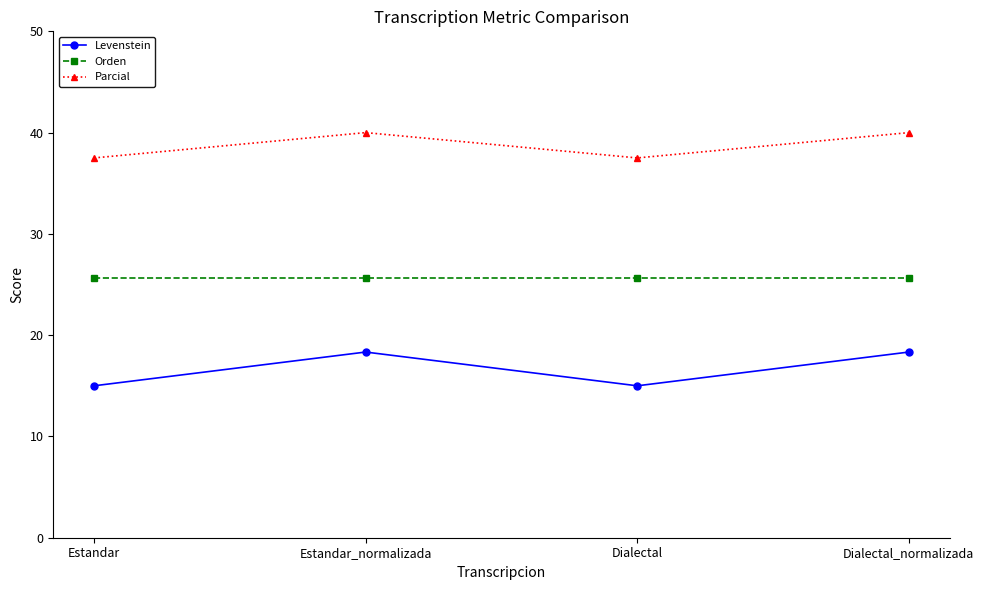

What is the label of the 3rd point from the left?

Dialectal